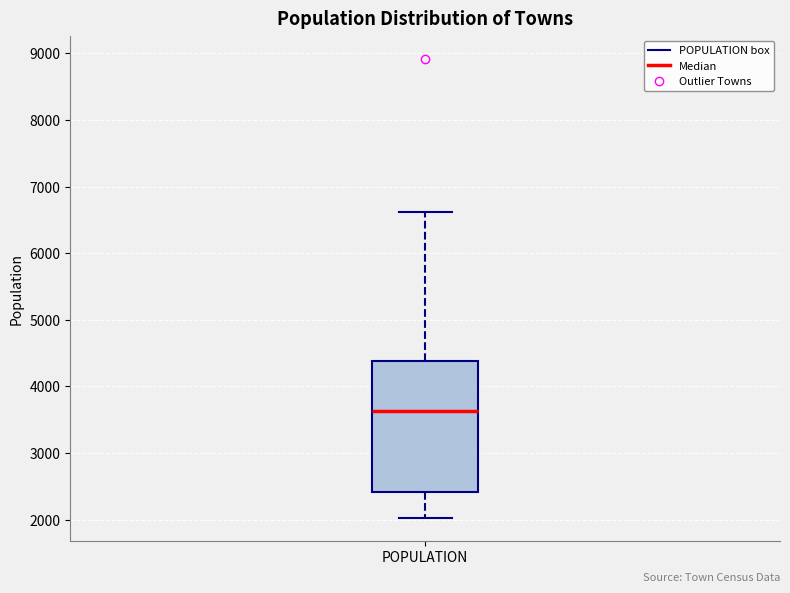

Transcribe this box plot: give where the median line is, the range the box spans, and where the two whiskers end, as read against the y-axis. The values are not printed on the chart, so give them approximately, as read against the axis.

median 3600, box 2400 to 4400, whiskers 2000 to 6600